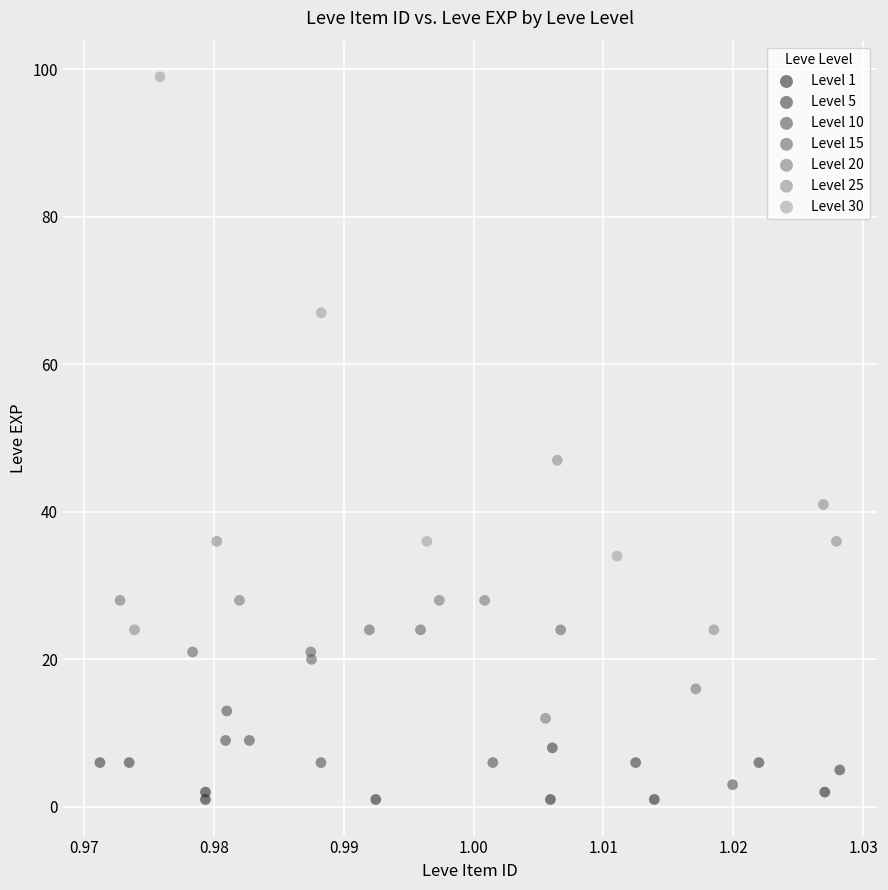

Which series has the largest Y range (max minus min)?

Level 30